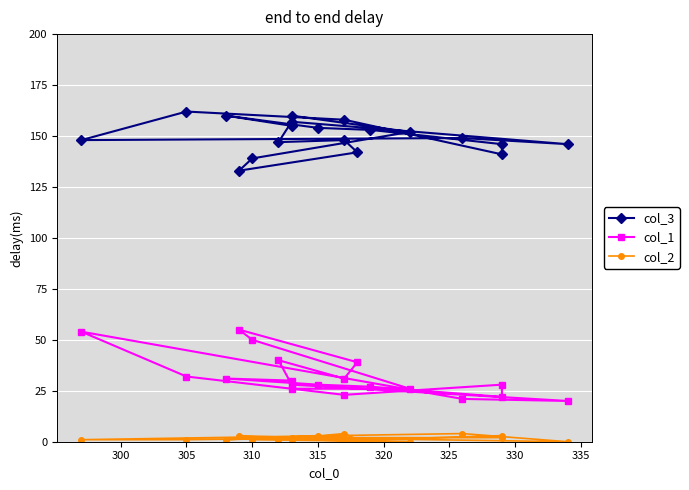

Reading left to right, transcribe all the data shown in this chart.

col_3: 155	160	154	153	146	141	158	162	148	149	146	157	147	148	142	133	139	152	160
col_1: 30	31	28	27	22	28	23	32	54	21	20	28	40	31	39	55	50	26	26
col_2: 2	1	3	1	3	2	2	1	1	4	0	2	1	4	1	3	1	0	1